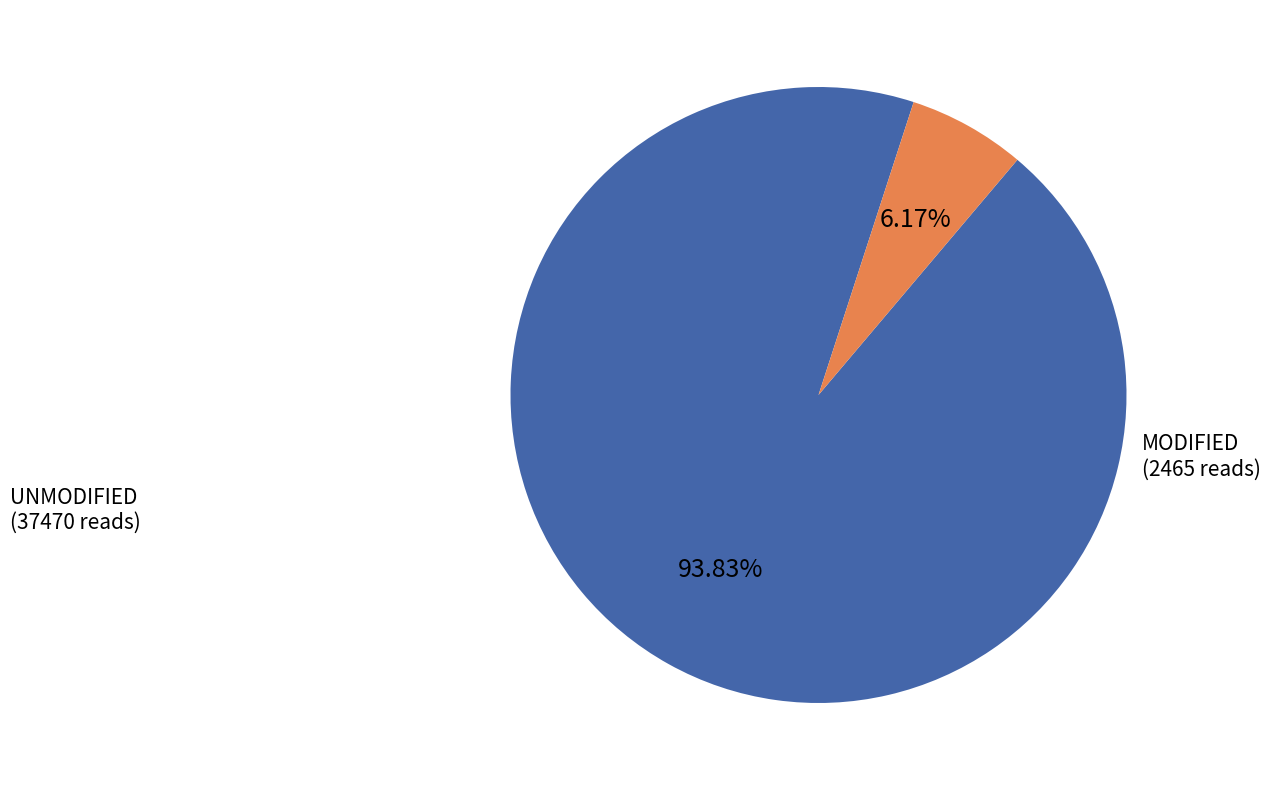

How many slices are in this pie chart?

2